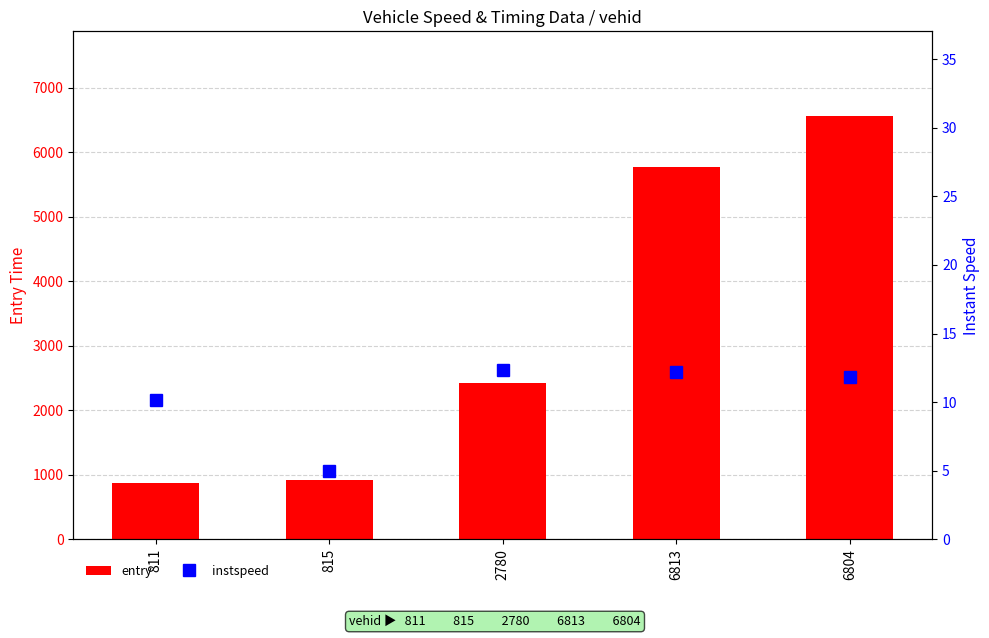

What is the label of the 1st bar from the left?

811